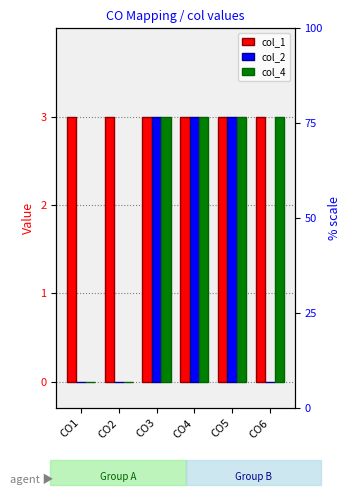

Which series changed the most between CO2 and CO3?

col_2